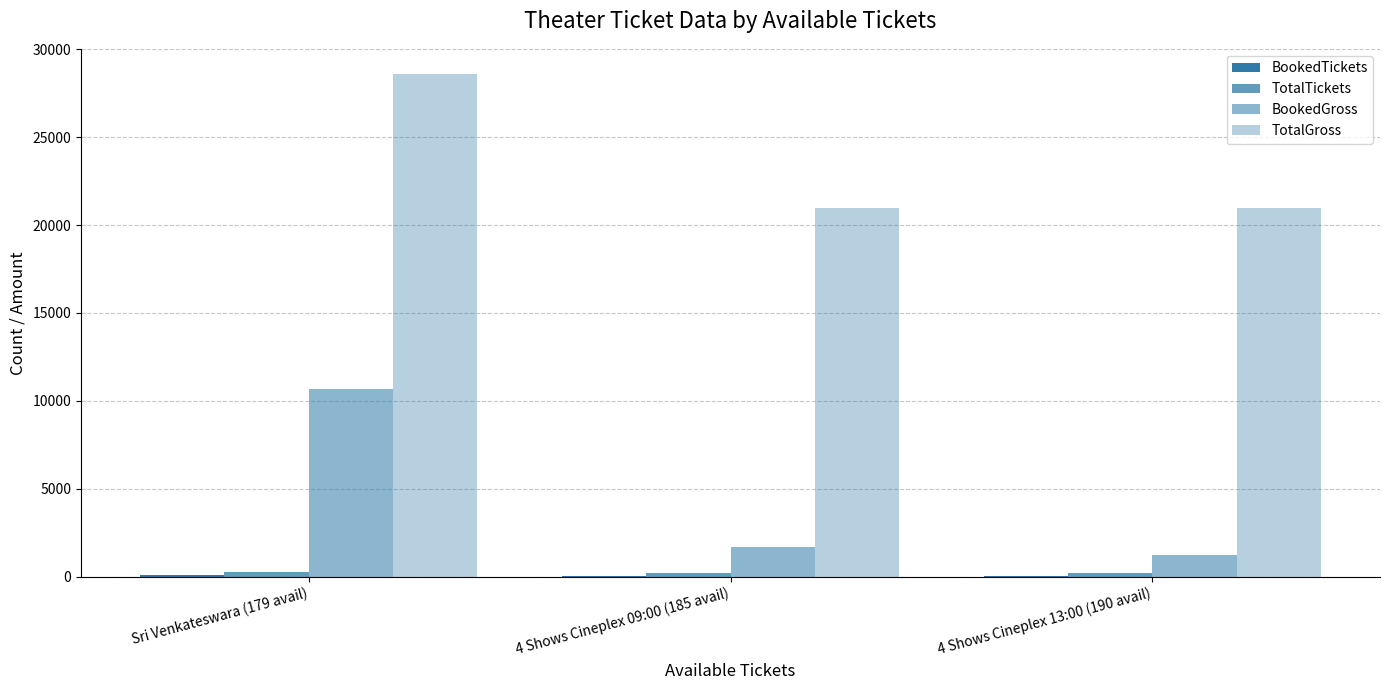

Does the chart contain stacked bars?

No